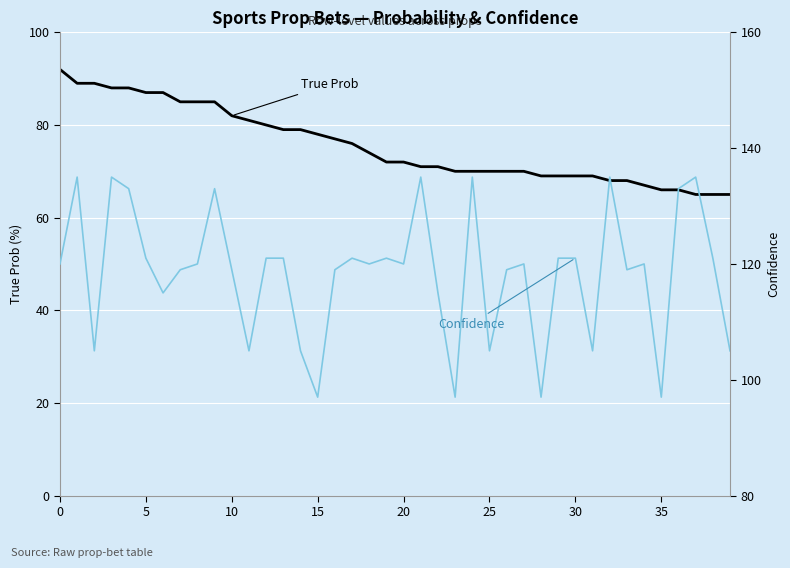

Is this an area chart (filled region under the line)?

No